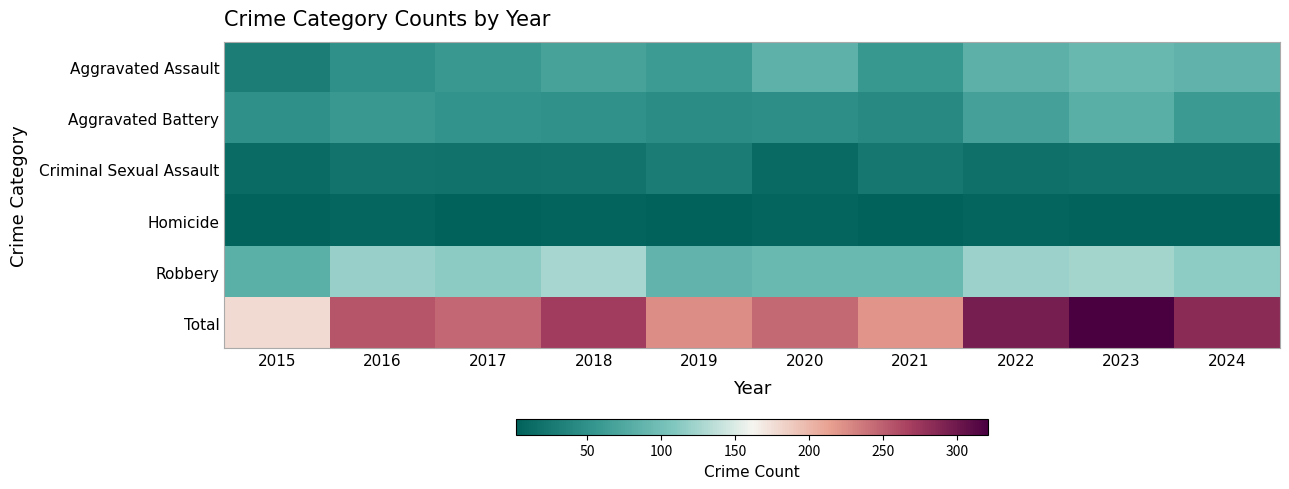

What is the minimum value shown in the chart?

2